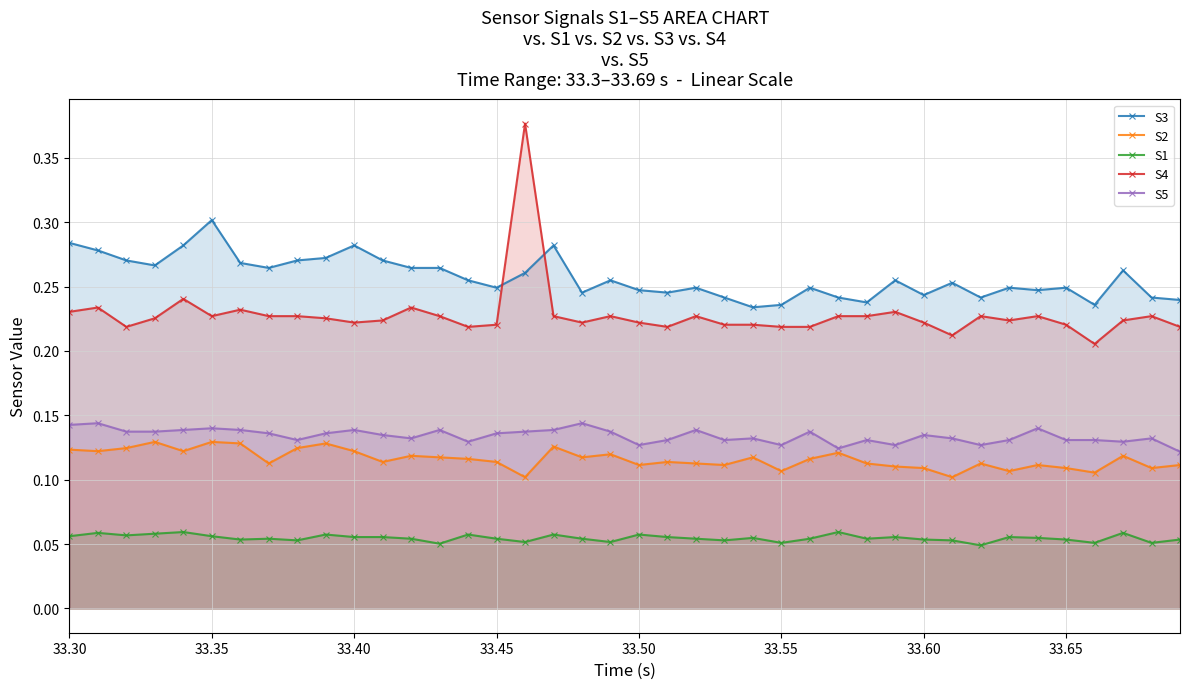

Does the chart display data point markers on the line(s)?

Yes